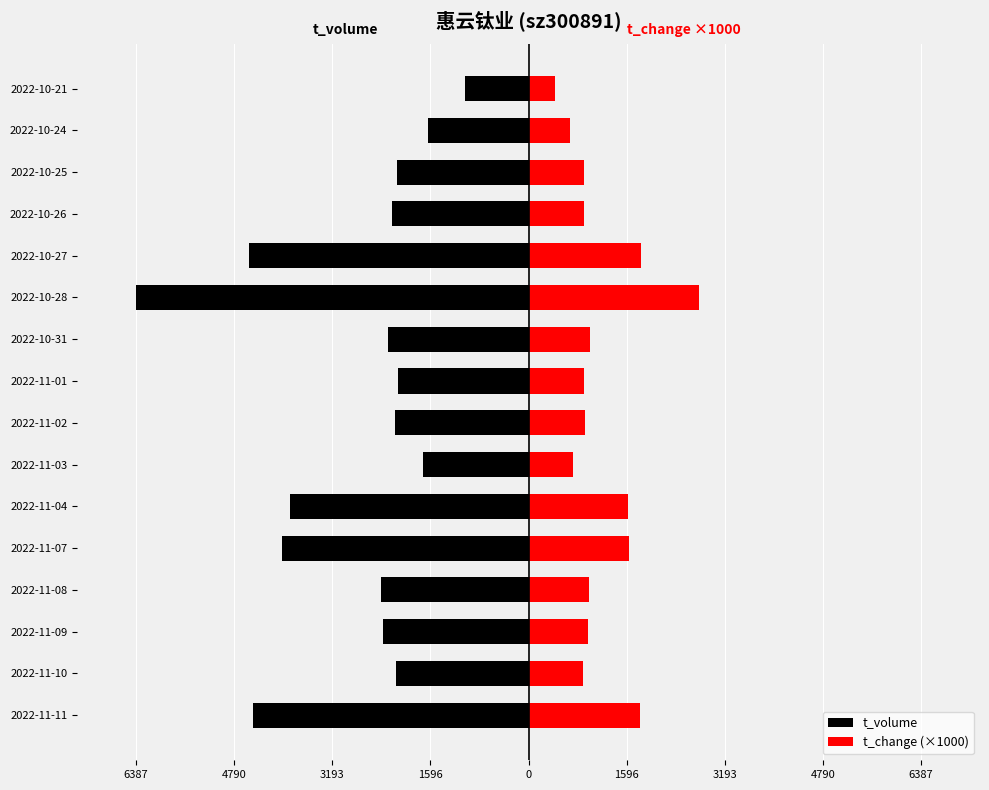

Are the bars horizontal?

Yes